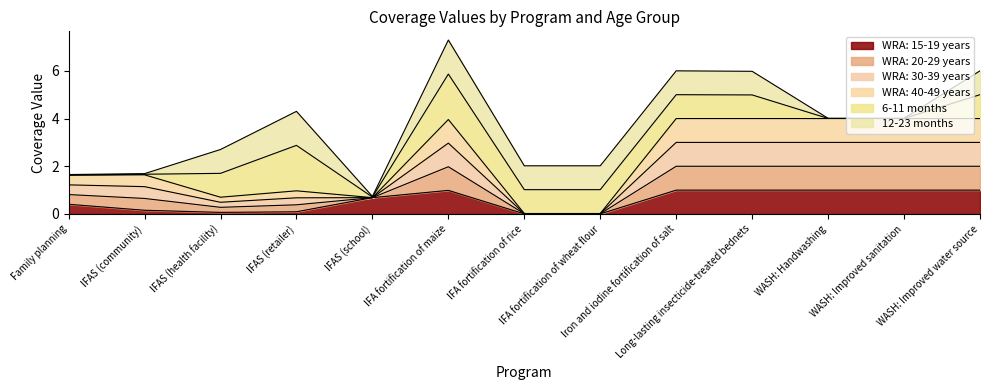

The WRA: 20-29 years series shows 0.4 at Family planning. True or false?

False